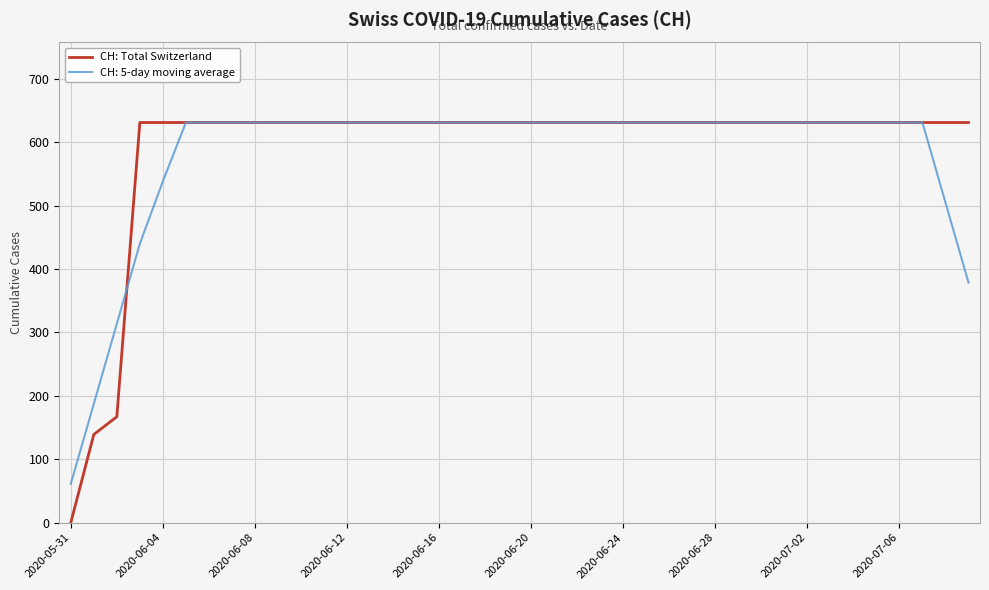

What is the maximum value shown in the chart?

631.0